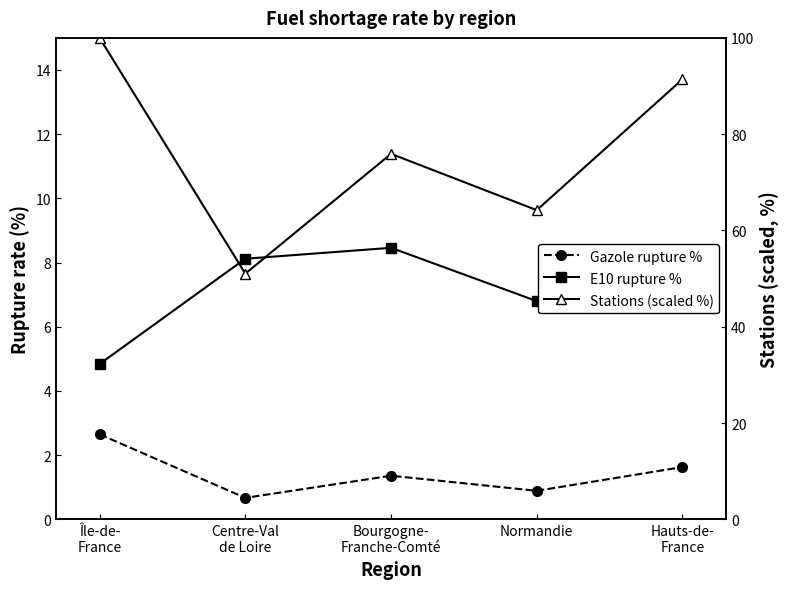

True or false: Stations (scaled %) has a value of 51.4 at Île-de-
France.

False